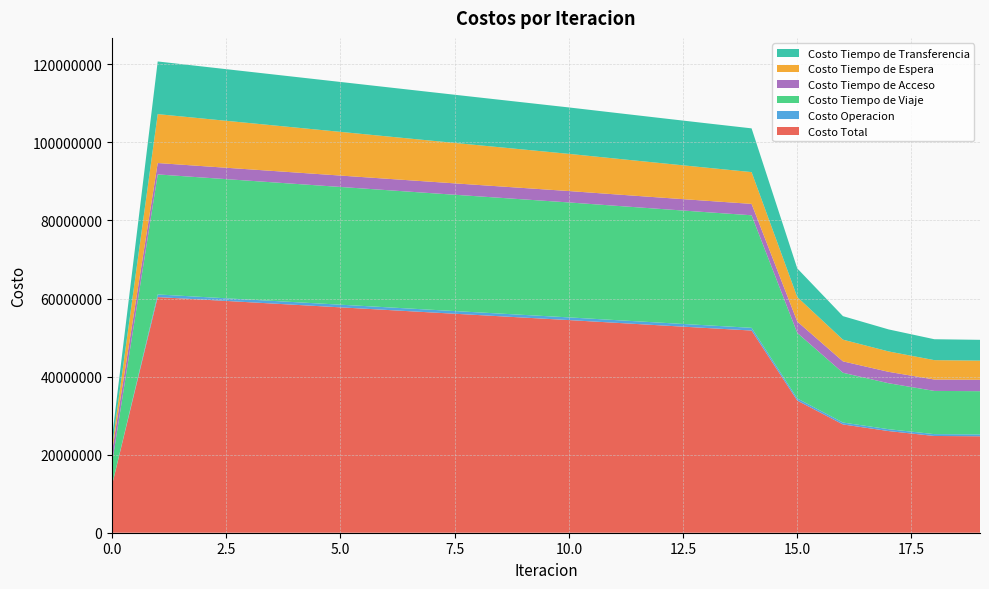

Reading left to right, extract all data points from this chart.

Costo Total: 0=12198872.5	1=60363412.4	2=59704280.0	3=59048081.6	4=58392863.5	5=57737091.0	6=57080355.8	7=56425017.9	8=55773359.6	9=55123530.1	10=54473712.8	11=53796930.0	12=53123161.7	13=52454524.8	14=51793939.4	15=33855488.5	16=27740914.4	17=26040329.2	18=24784473.9	19=24708243.0
Costo Operacion: 0=0.0	1=675759.5	2=677258.2	3=678749.5	4=680235.2	5=681716.6	6=683194.7	7=684670.6	8=686144.9	9=687618.5	10=689092.2	11=690382.7	12=691670.1	13=692952.4	14=694227.4	15=534584.8	16=485354.5	17=478399.9	18=474378.9	19=476087.7
Costo Tiempo de Viaje: 0=5599857.2	1=30749806.2	2=30598478.5	3=30451009.2	4=30305222.1	5=30159407.3	6=30013013.5	7=29868278.7	8=29727377.3	9=29588358.6	10=29449308.3	11=29289303.9	12=29132171.3	13=28979937.4	14=28835411.2	15=16793518.9	16=12754267.5	17=11776299.4	18=11070727.6	19=11075439.3
Costo Tiempo de Acceso: 0=2916698.5	1=2916698.5	2=2916698.5	3=2916698.5	4=2916698.5	5=2916698.5	6=2916698.5	7=2916698.5	8=2916698.5	9=2916698.5	10=2916698.5	11=2916698.5	12=2916698.5	13=2916698.5	14=2916698.5	15=2916698.5	16=2916698.5	17=2916698.5	18=2916698.5	19=2916698.5
Costo Tiempo de Espera: 0=1253109.7	1=12531097.1	2=12196138.9	3=11861620.4	4=11527436.7	5=11193505.0	6=10859758.1	7=10526138.6	8=10192595.4	9=9859081.1	10=9525549.4	11=9180726.7	12=8835429.9	13=8489351.8	14=8142112.3	15=6265548.5	16=5559646.6	17=5227487.0	18=4966659.5	19=4907052.4
Costo Tiempo de Transferencia: 0=2429207.1	1=13490051.1	2=13315706.0	3=13140004.0	4=12963271.0	5=12785763.6	6=12607691.0	7=12429231.6	8=12250543.5	9=12071773.4	10=11893064.5	11=11719818.1	12=11547191.9	13=11375584.7	14=11205489.9	15=7345137.8	16=6024947.3	17=5641444.5	18=5356009.5	19=5332965.1